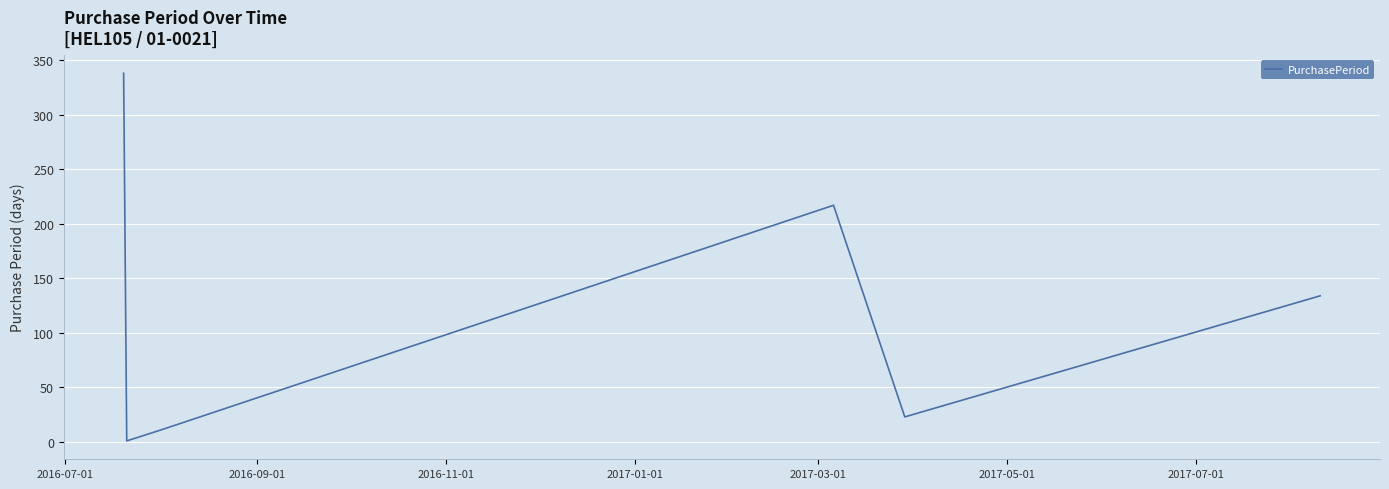

What is the difference between the maximum and second lowest values?

327